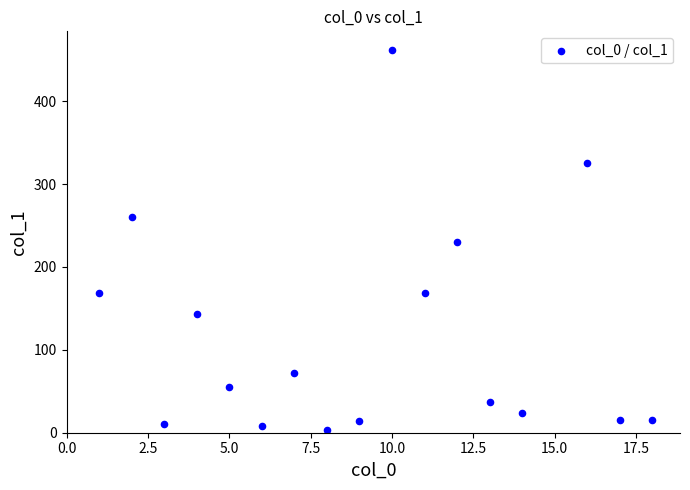

What is the range of Y values (max minus min)?

457.8